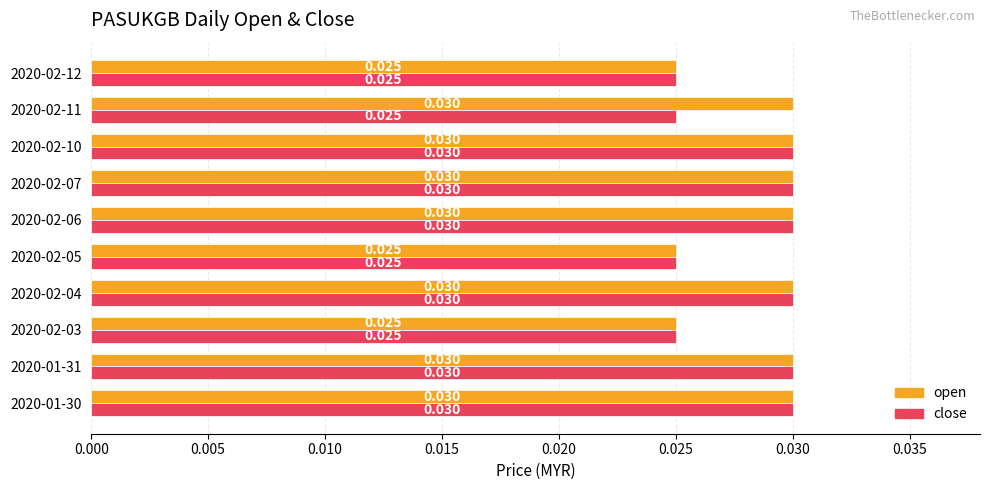

Rank the series by their average value, from lowest to highest.

close, open